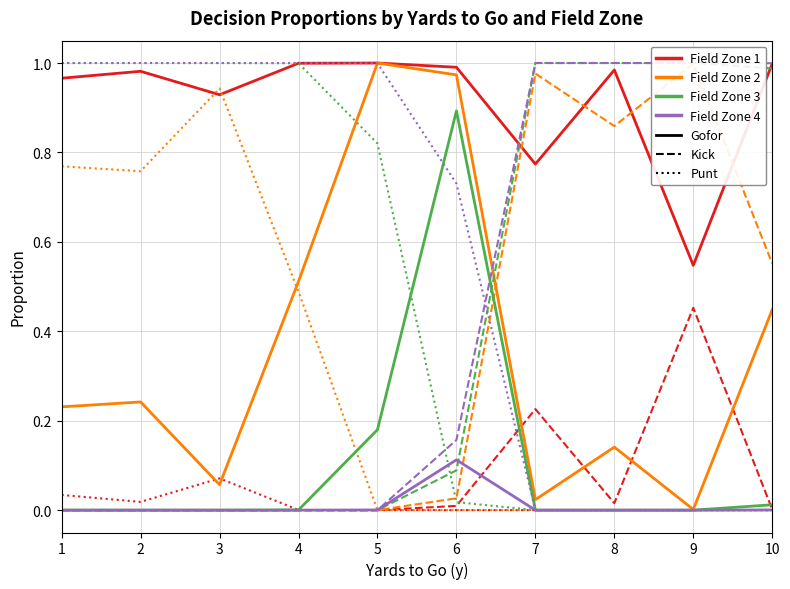

List the series in order of their peak value, lowest first.

gofor, kick, punt